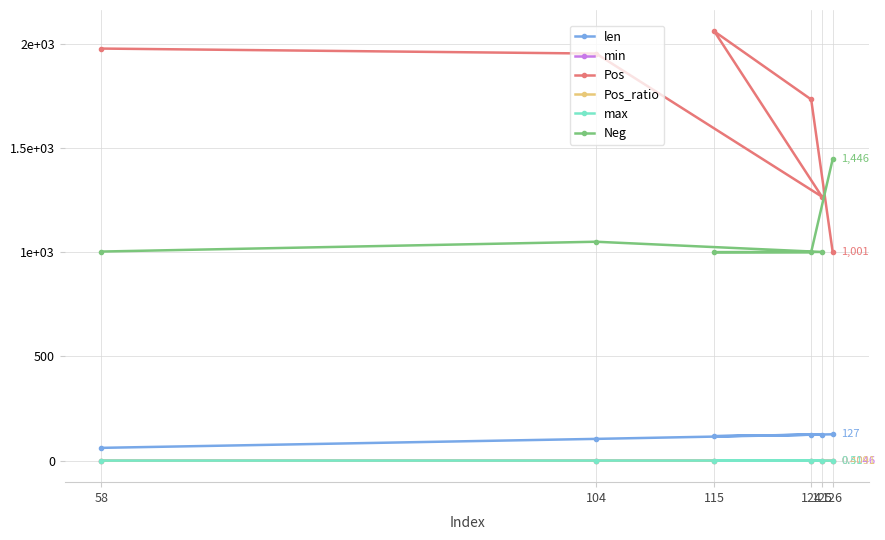

At which category is the sum across all series the highest?

115